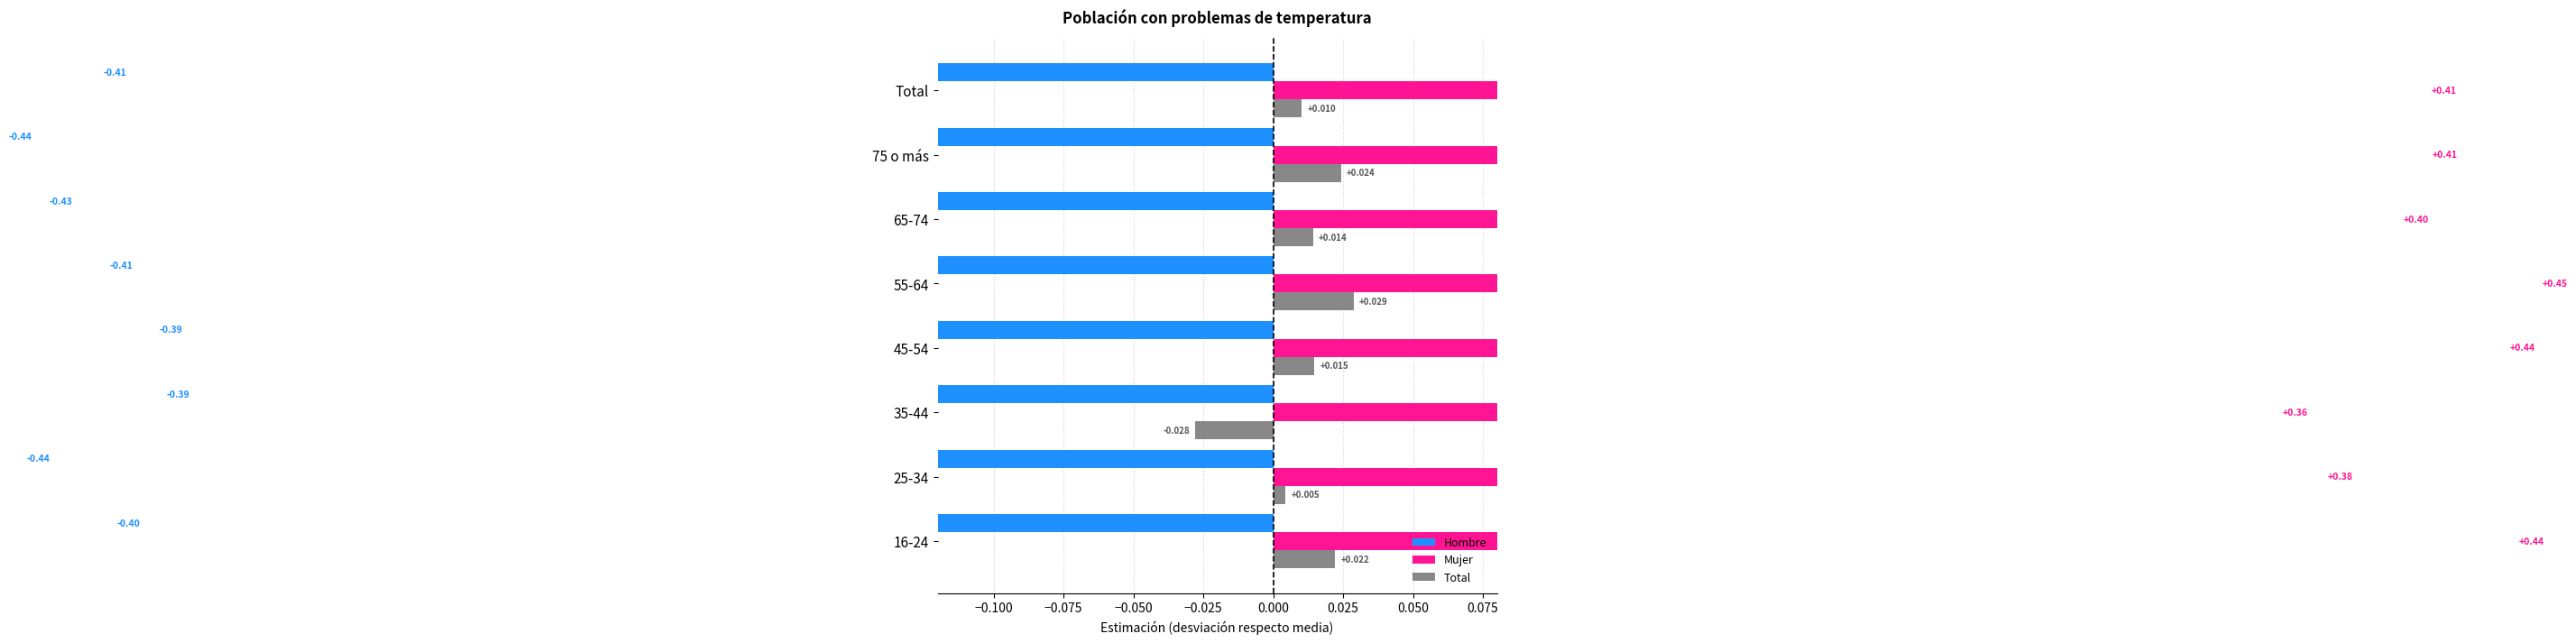

What are all the series names shown in the legend?

Hombre, Mujer, Total